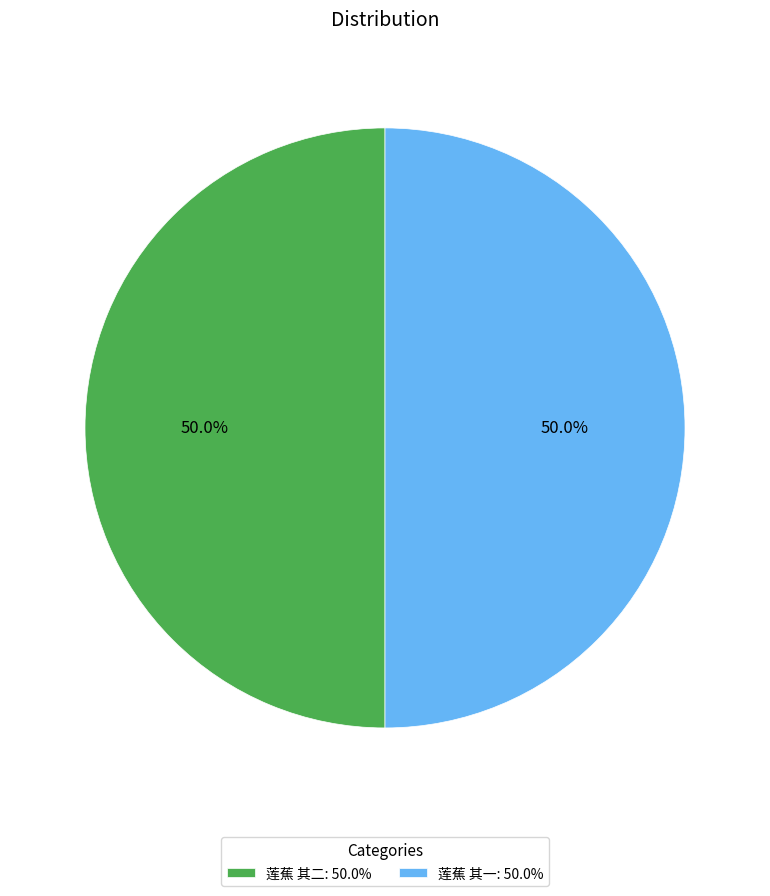

True or false: 莲蕉 其二 accounts for 50% of the total.

True